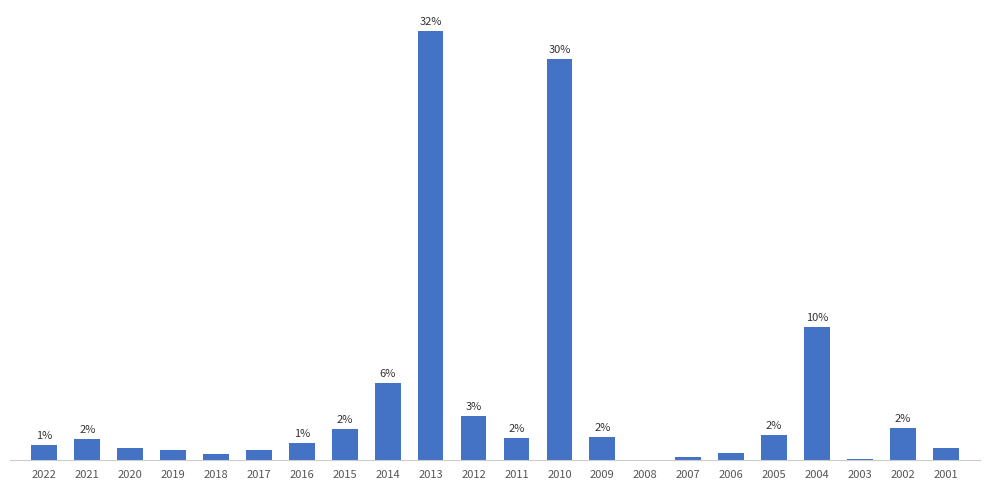

At which label is the value closest to 16?

2004